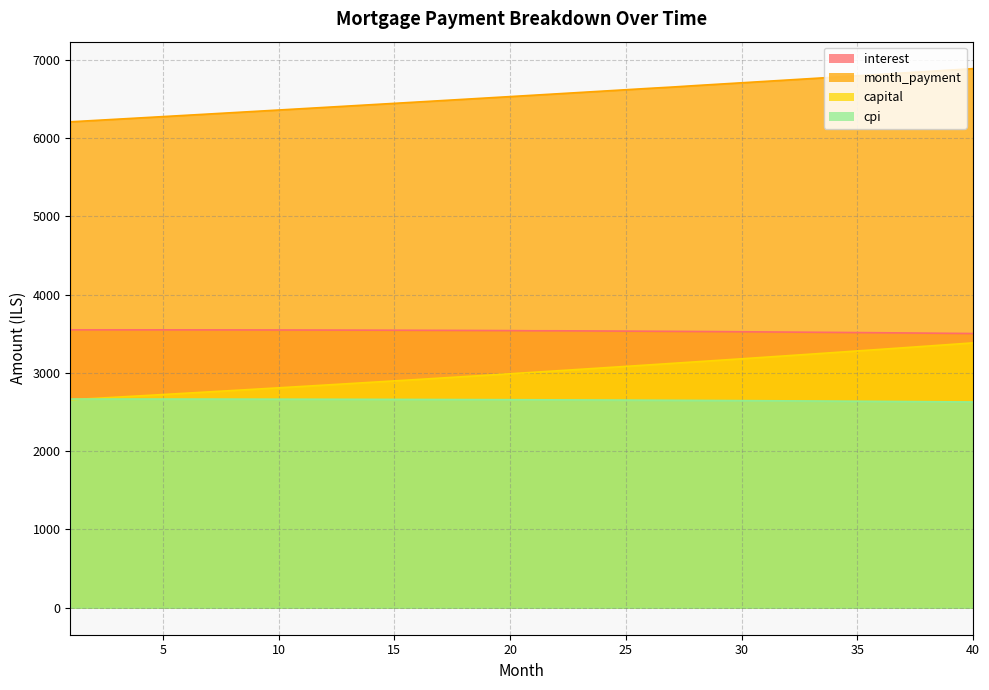

What is the value of the capital point at the 26th from the left?

3103.2